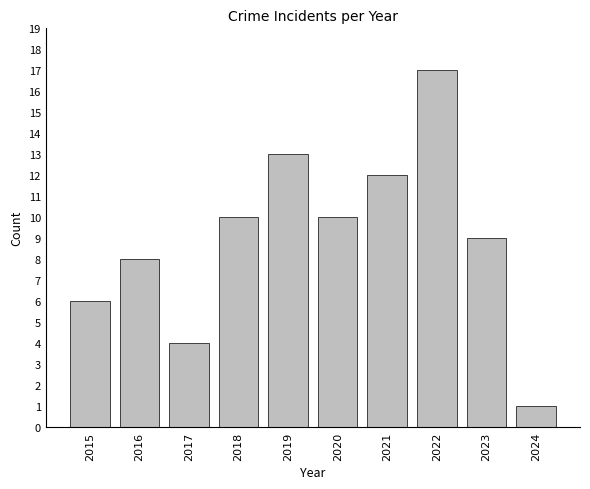

How many data points are less than 10?

5